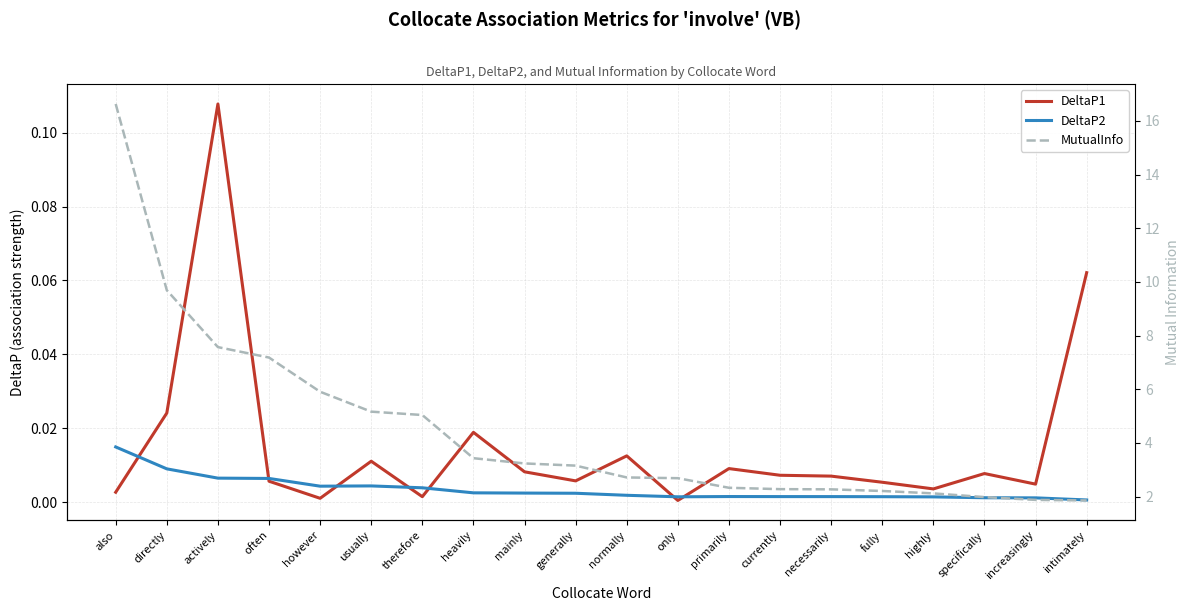

How many interior local valleys does the DeltaP2 series have?

2